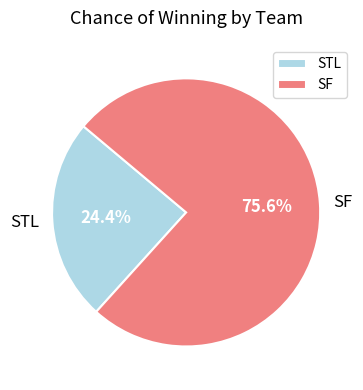

Between SF and STL, which is larger?

SF